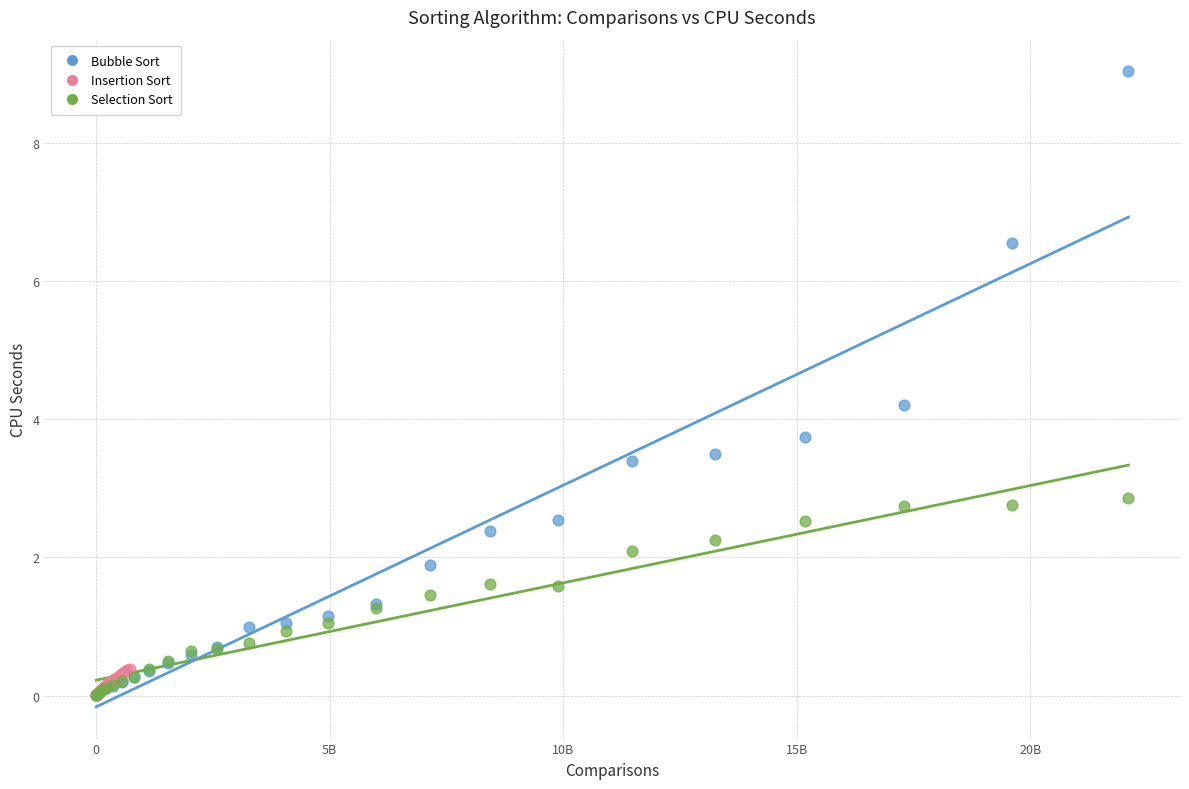

Which series reaches the maximum Y coordinate?

Bubble Sort